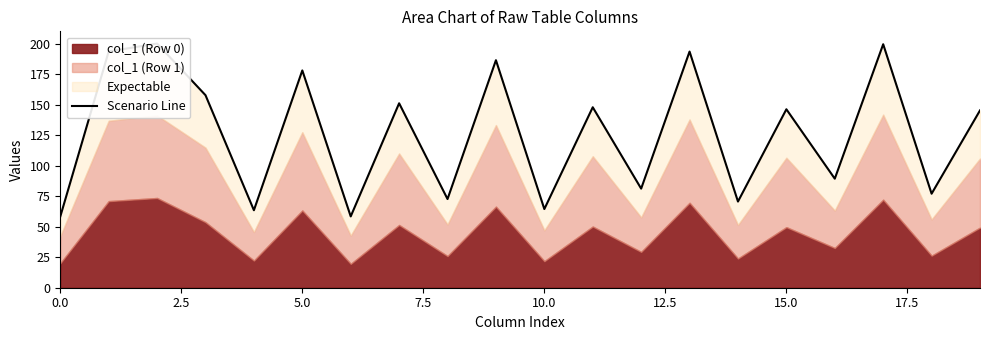

What is the maximum value shown in the chart?

200.0